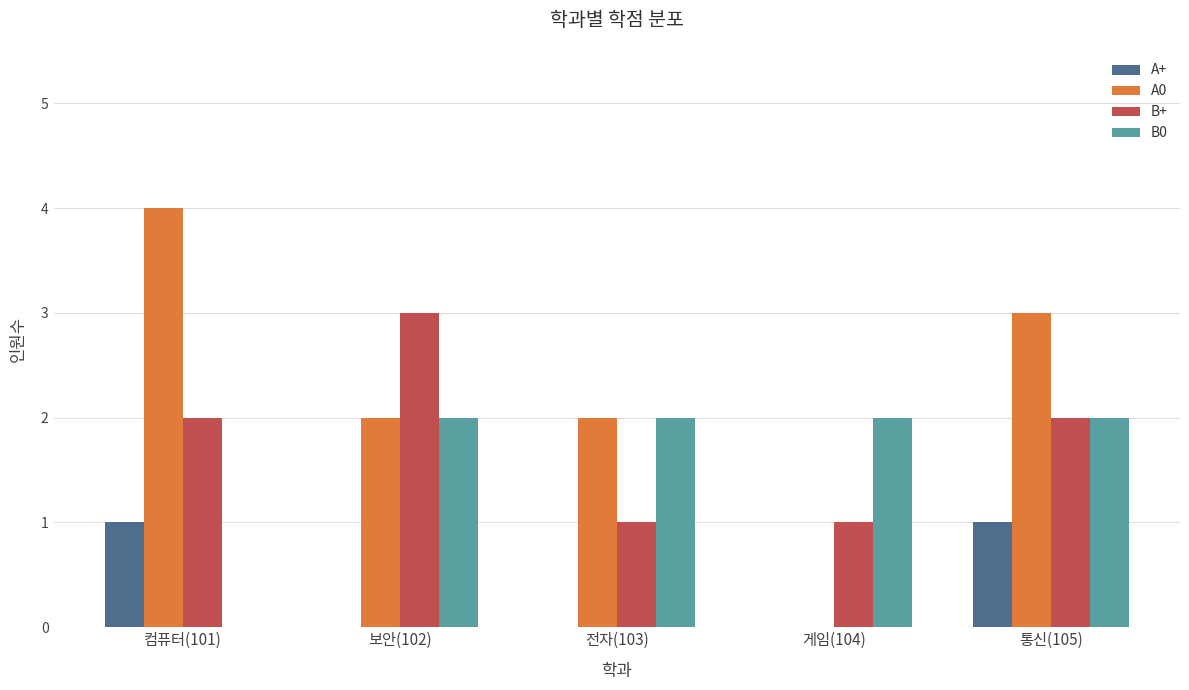

Which category has the highest value in the B+ series?

보안(102)